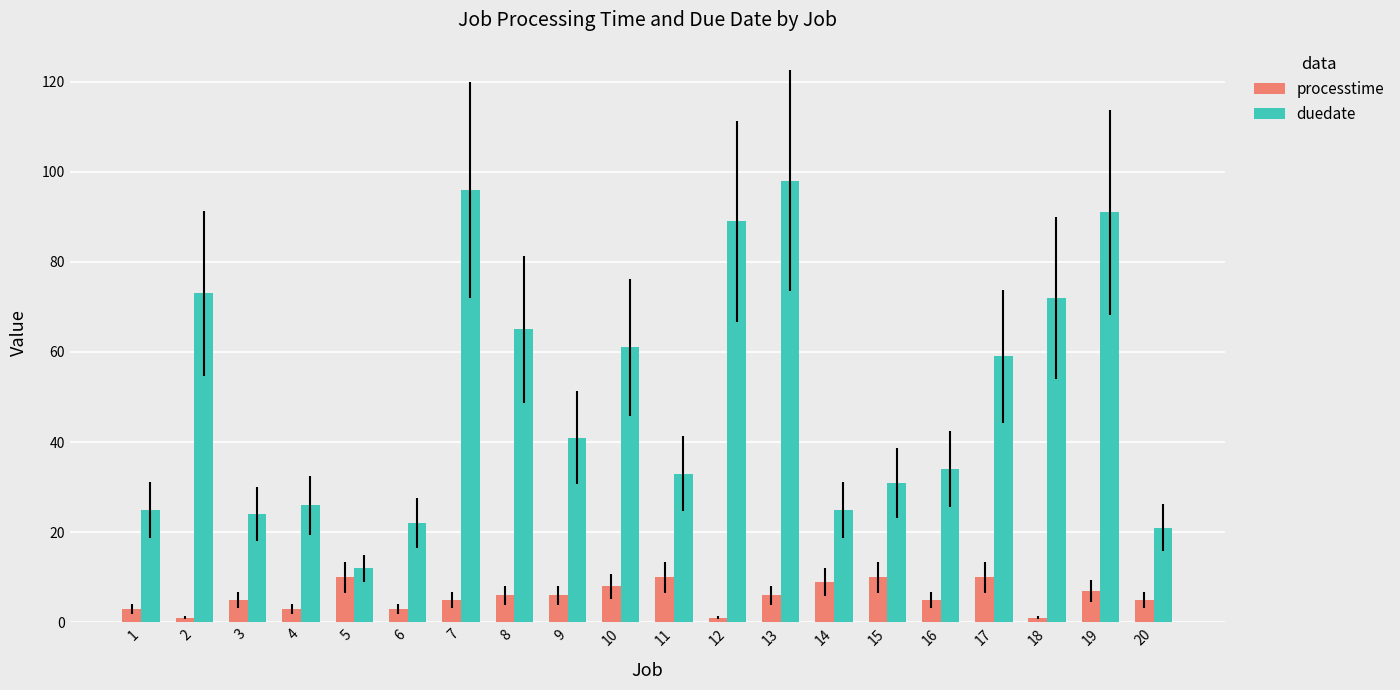

Reading left to right, list all the values displayed in this chart.

processtime: 1=3	2=1	3=5	4=3	5=10	6=3	7=5	8=6	9=6	10=8	11=10	12=1	13=6	14=9	15=10	16=5	17=10	18=1	19=7	20=5
duedate: 1=25	2=73	3=24	4=26	5=12	6=22	7=96	8=65	9=41	10=61	11=33	12=89	13=98	14=25	15=31	16=34	17=59	18=72	19=91	20=21